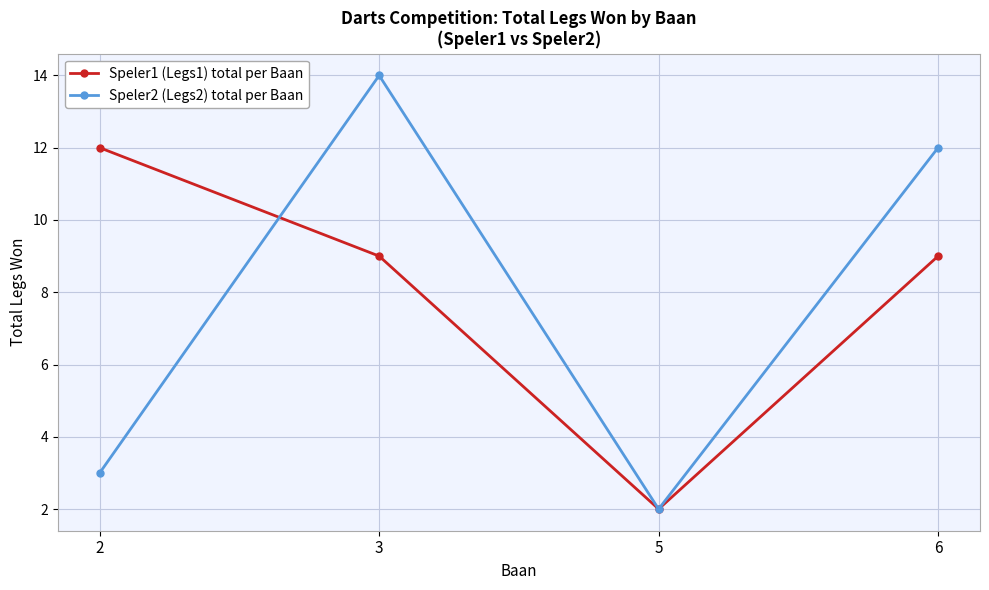

What is the highest value of the Speler1 (Legs1) total per Baan series?

12